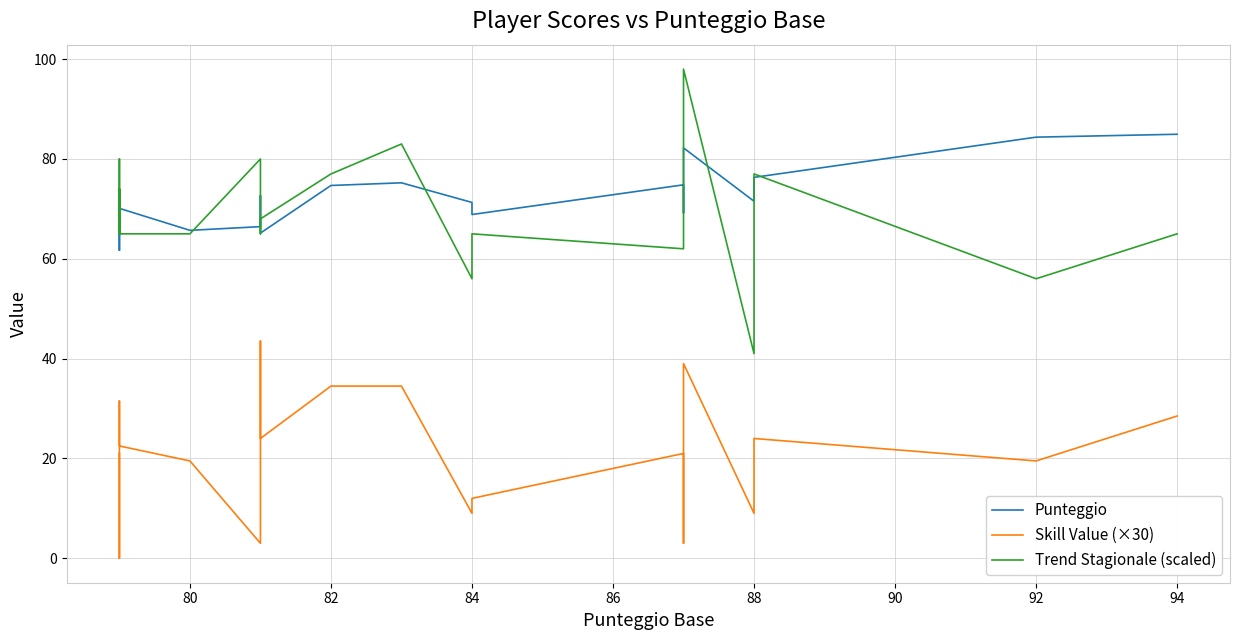

Which series changed the most between 78 and 90?

Punteggio